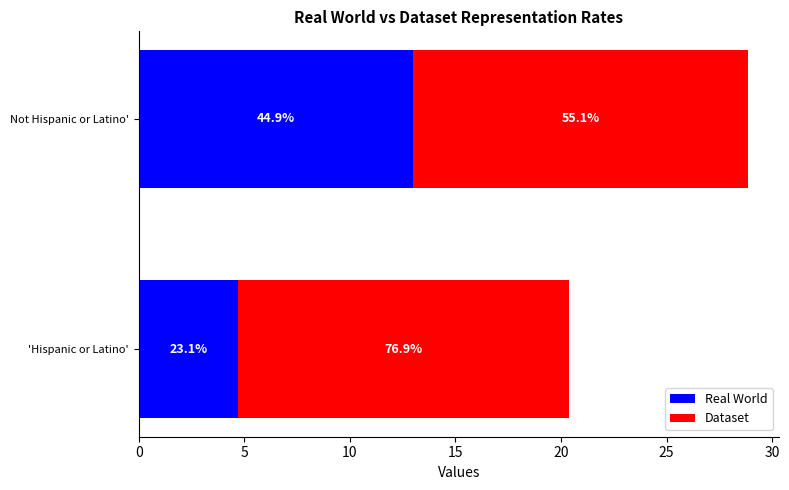

Reading left to right, what are all the values shown in this chart?

Real World: 0=4.7	5=13.0
Dataset: 0=15.7	5=15.9